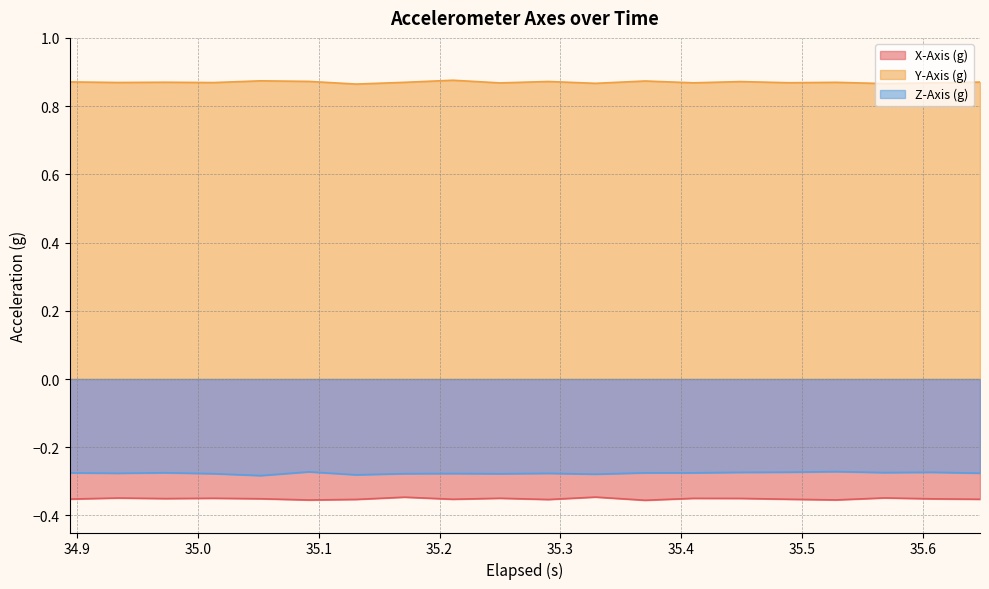

In Z-Axis (g), how many points are higher than both neighbors (excluding endpoints)?

6